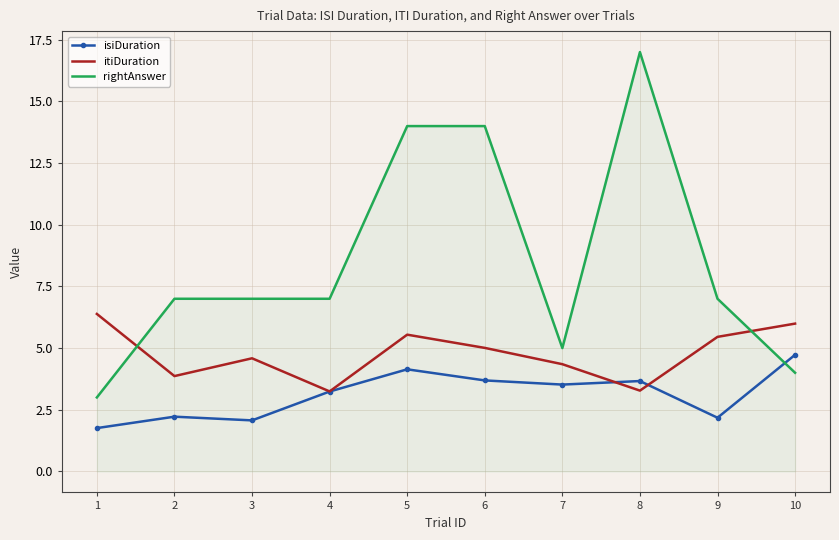

What value does the rightAnswer series have at 3?

7.0